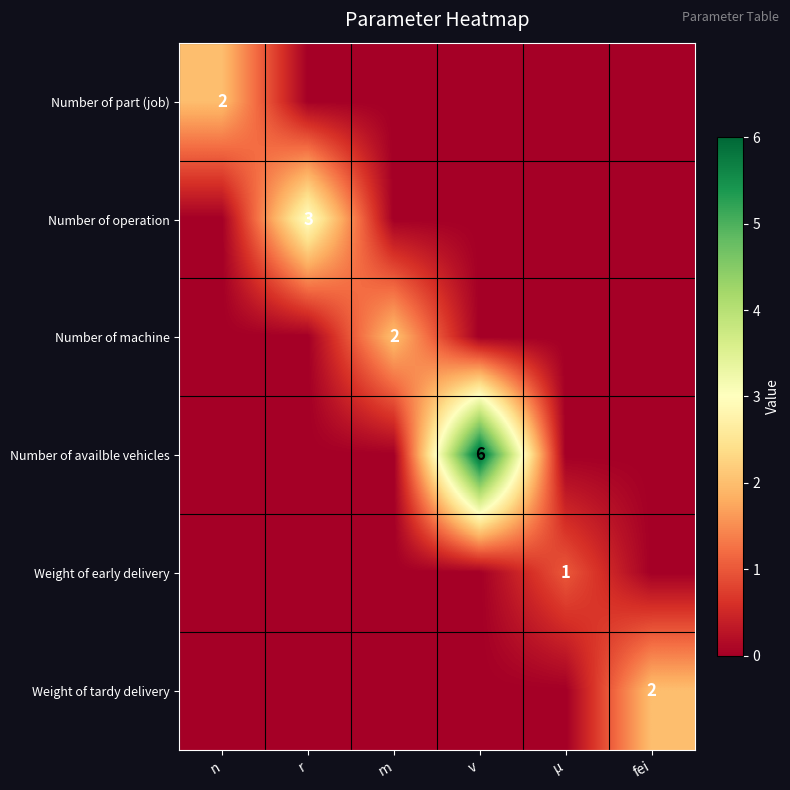

What is the total value across all series at r?

3